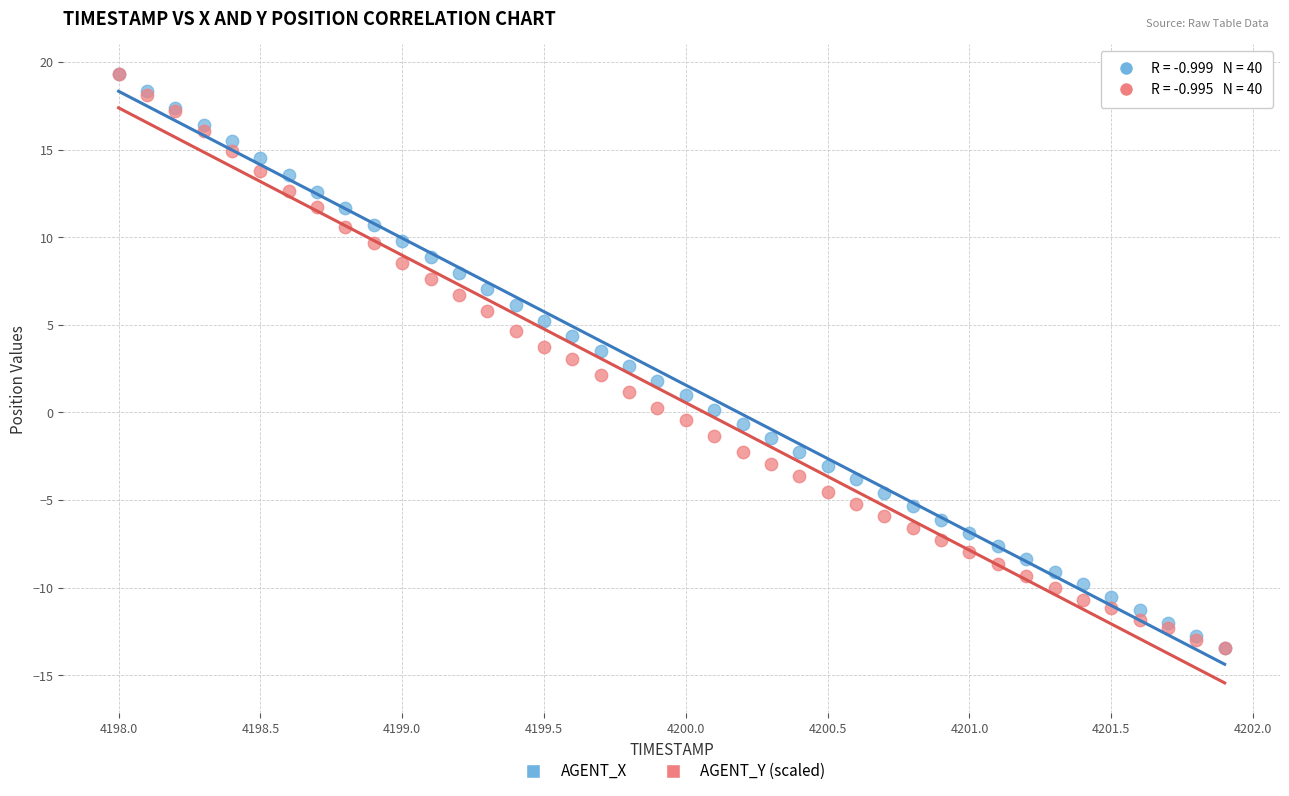

What are all the series names shown in the legend?

AGENT_X, AGENT_Y (scaled)